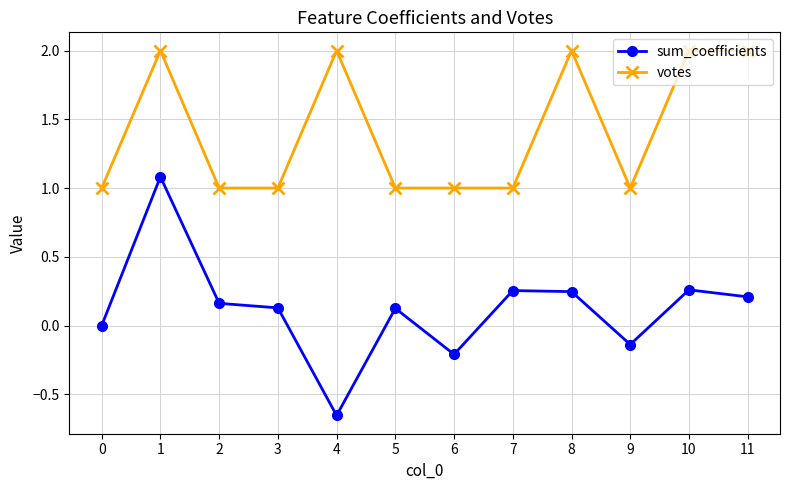

Count the number of categories in the chart.

12